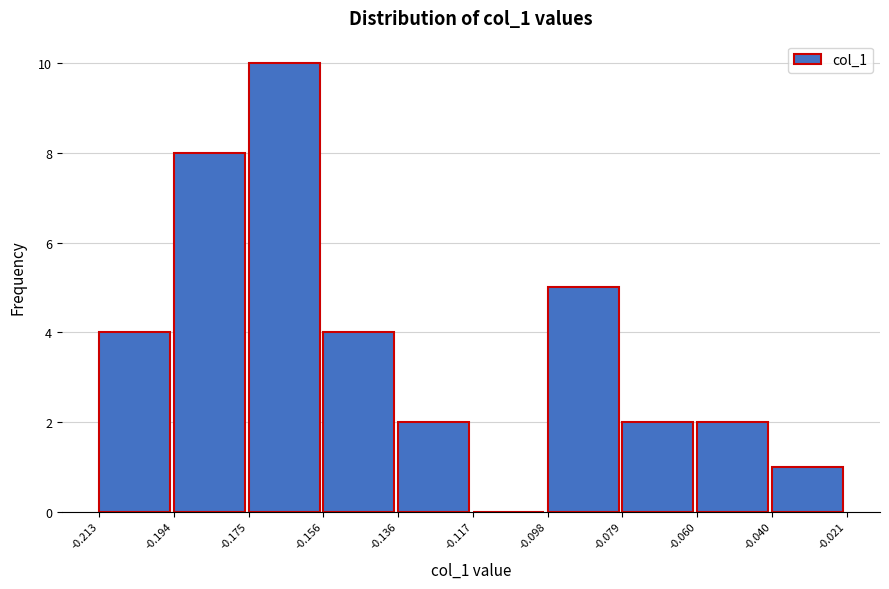

Reading left to right, list every bar in this chart as the range it spans on the x-axis followed by its height. The values are not printed on the chart, so give them approximately, as read against the axis.

-0.213 to -0.194: 4
-0.194 to -0.175: 8
-0.175 to -0.156: 10
-0.156 to -0.136: 4
-0.136 to -0.117: 2
-0.117 to -0.098: 0
-0.098 to -0.079: 5
-0.079 to -0.060: 2
-0.060 to -0.040: 2
-0.040 to -0.021: 1